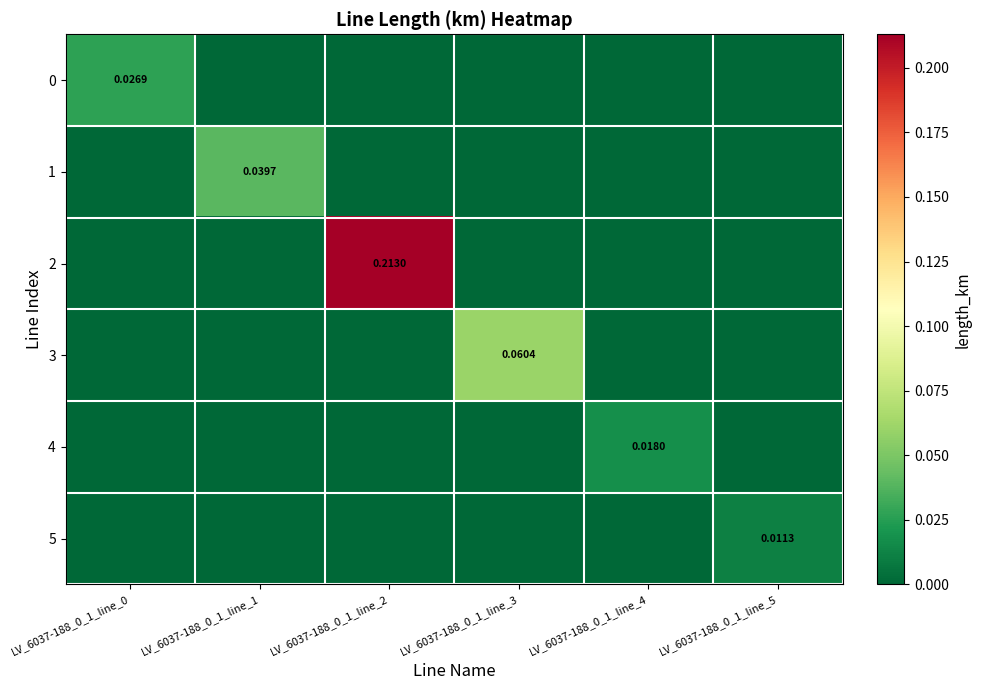

What is the spread (max minus min) of values at LV_6037-188_0_1_line_2?

0.2